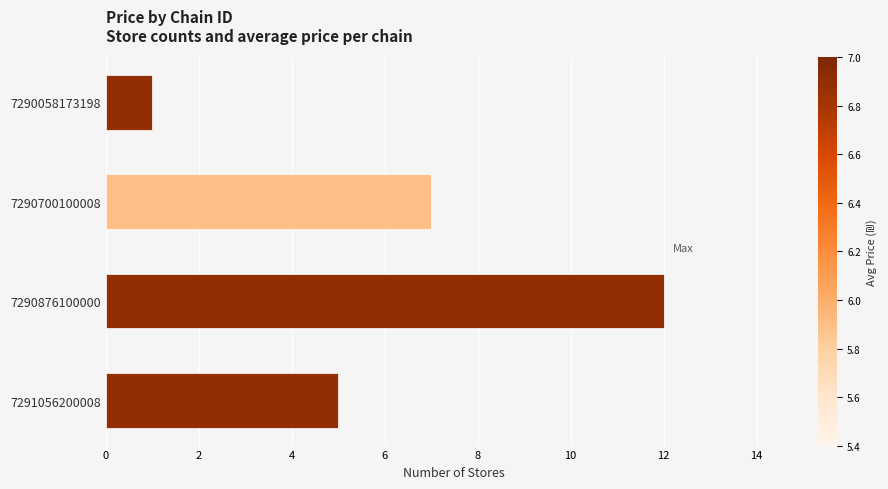

What is the smallest value displayed?

1